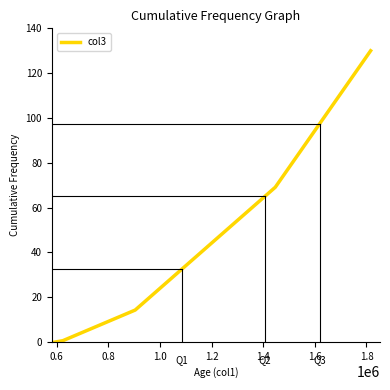

What is the maximum value shown in the chart?

130.0